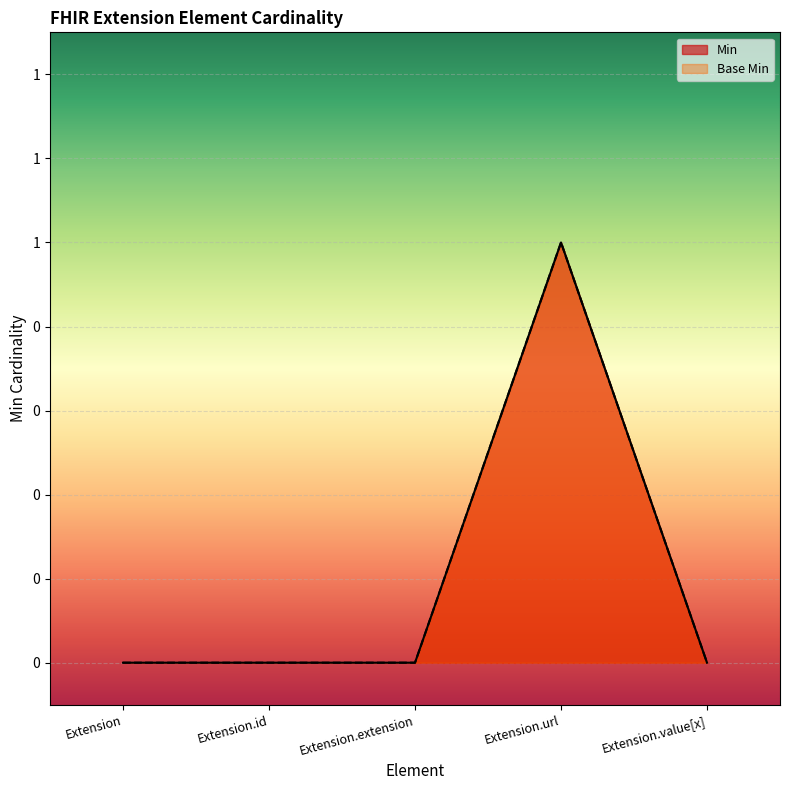

Does the chart display data point markers on the line(s)?

No